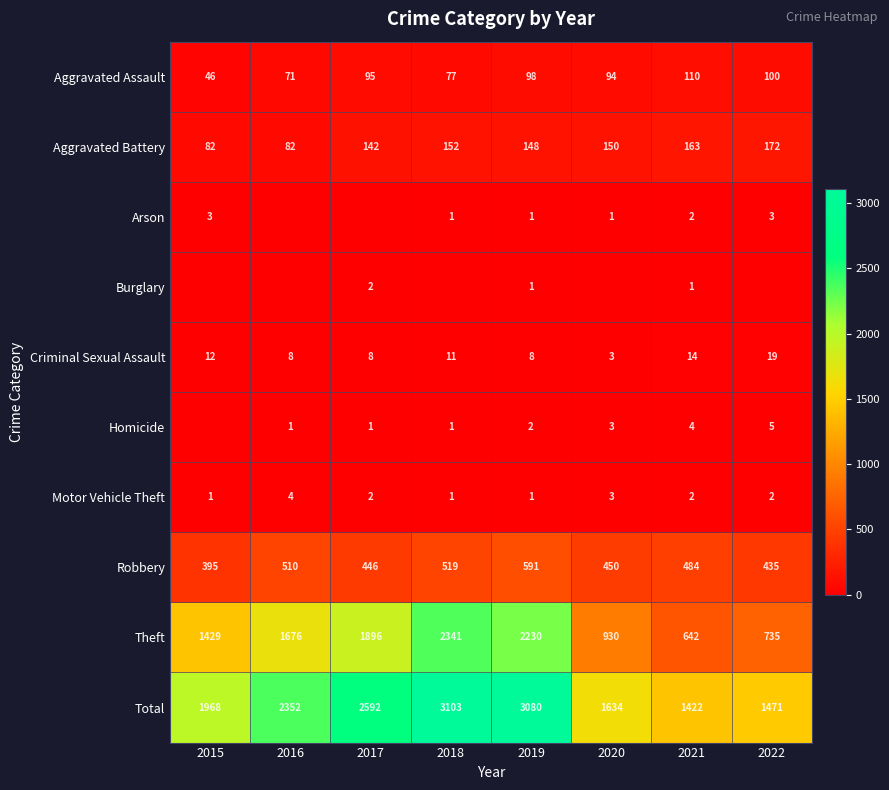

How many categories are shown in the chart?

8